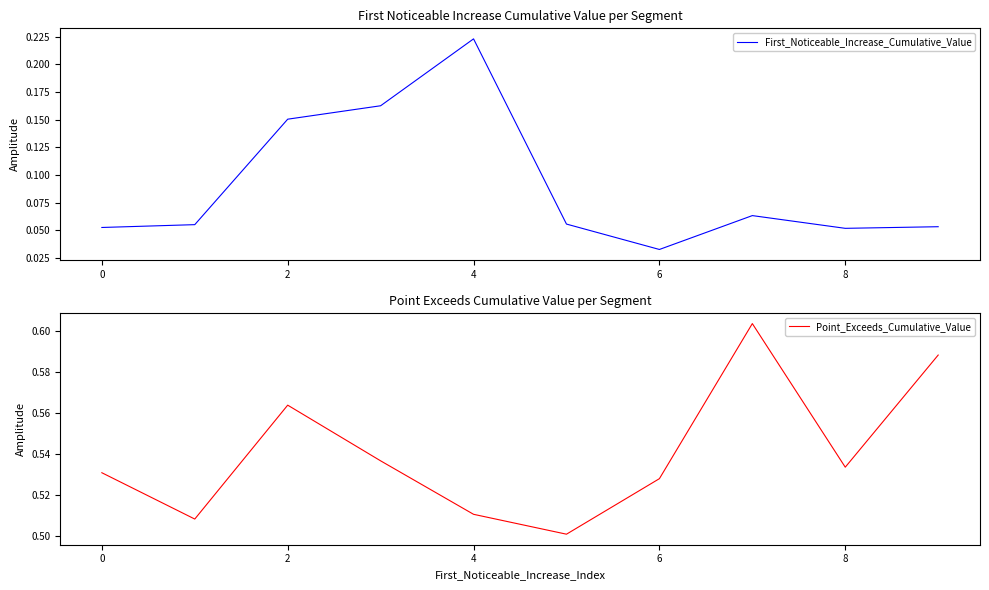

The value of First_Noticeable_Increase_Cumulative_Value at 0 is 0.0. True or false?

False